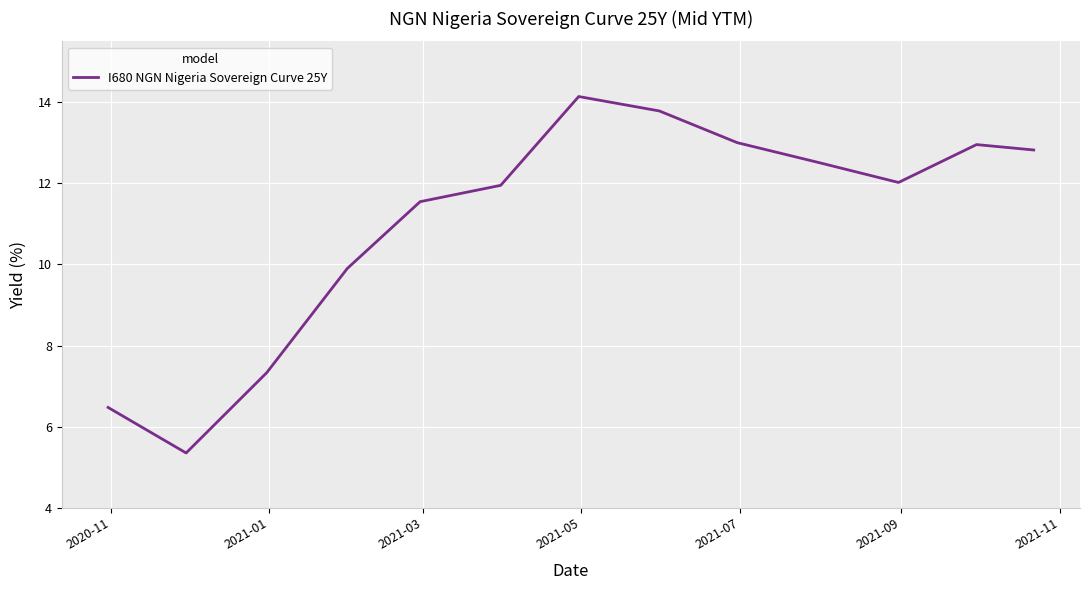

What is the minimum value shown in the chart?

5.4